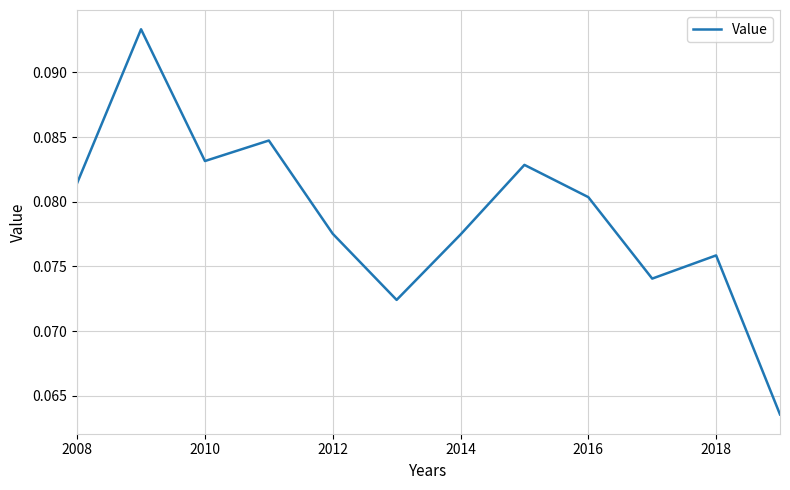

Is it true that the value at 2016 is 0.0?

False